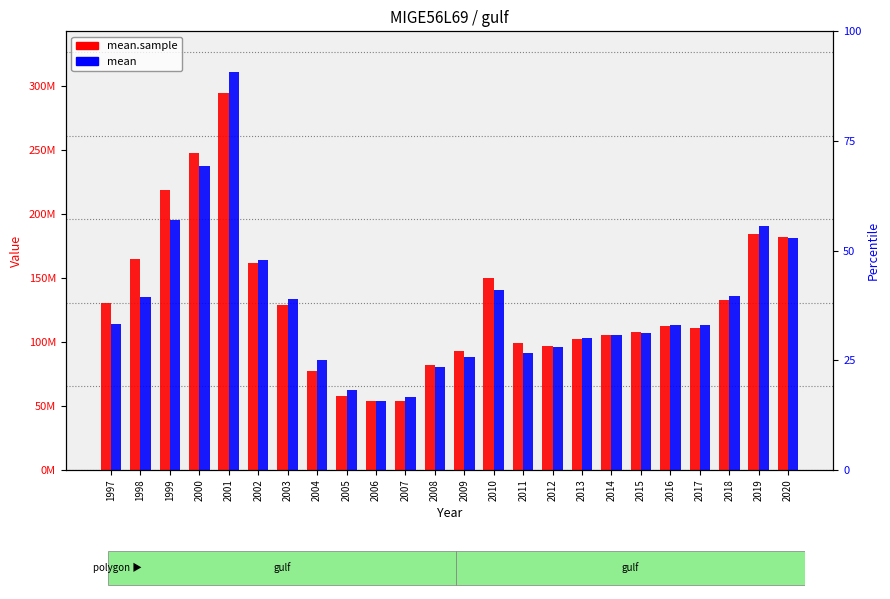

Which series has the largest total across all categories?

mean.sample